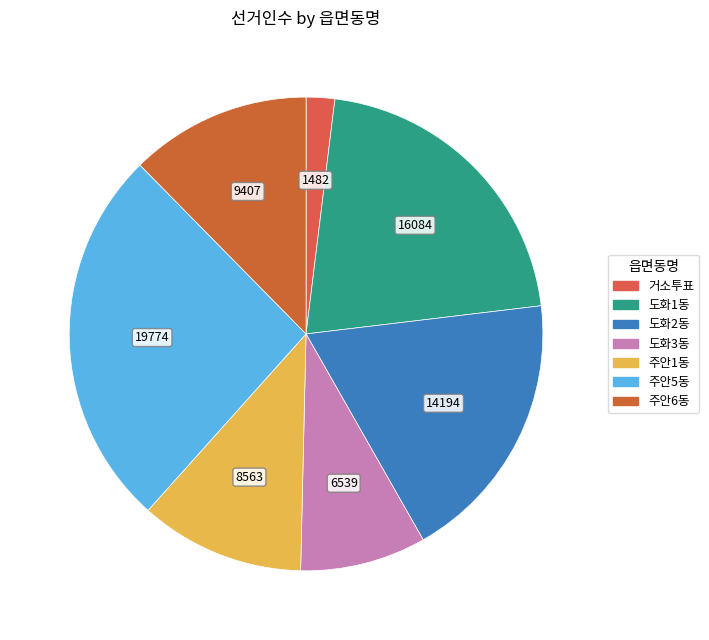

How many slices are in this pie chart?

7